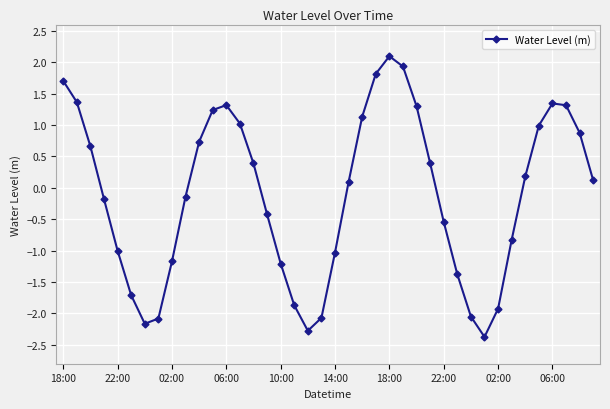

What is the value of the 24th point from the left?

1.8